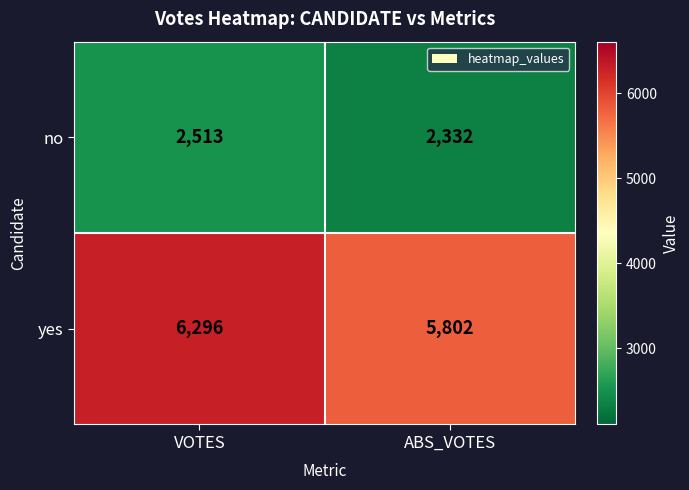

Is it true that no equals 1623 at VOTES?

False